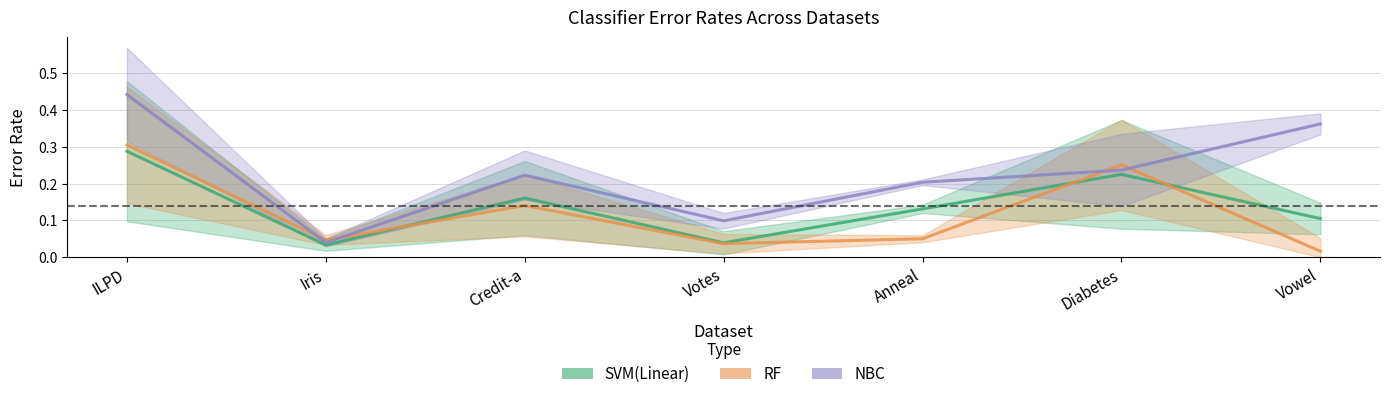

In SVM(Linear), how many points are lower than both neighbors (excluding endpoints)?

2